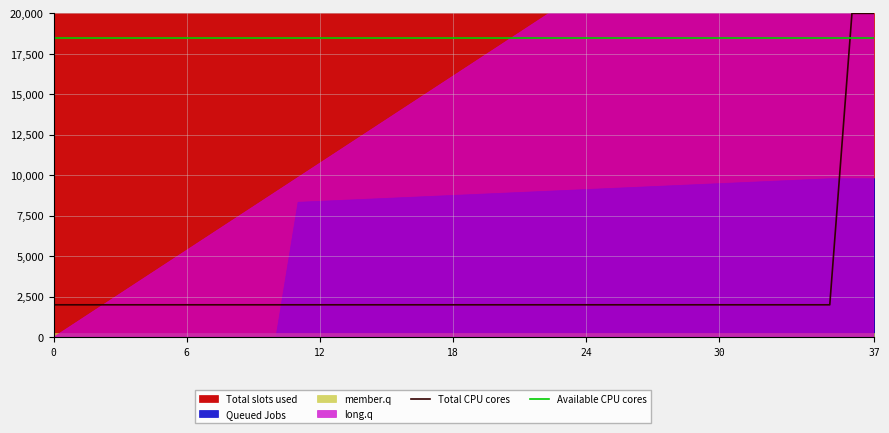

Which series has the largest range (max minus min)?

Total CPU cores